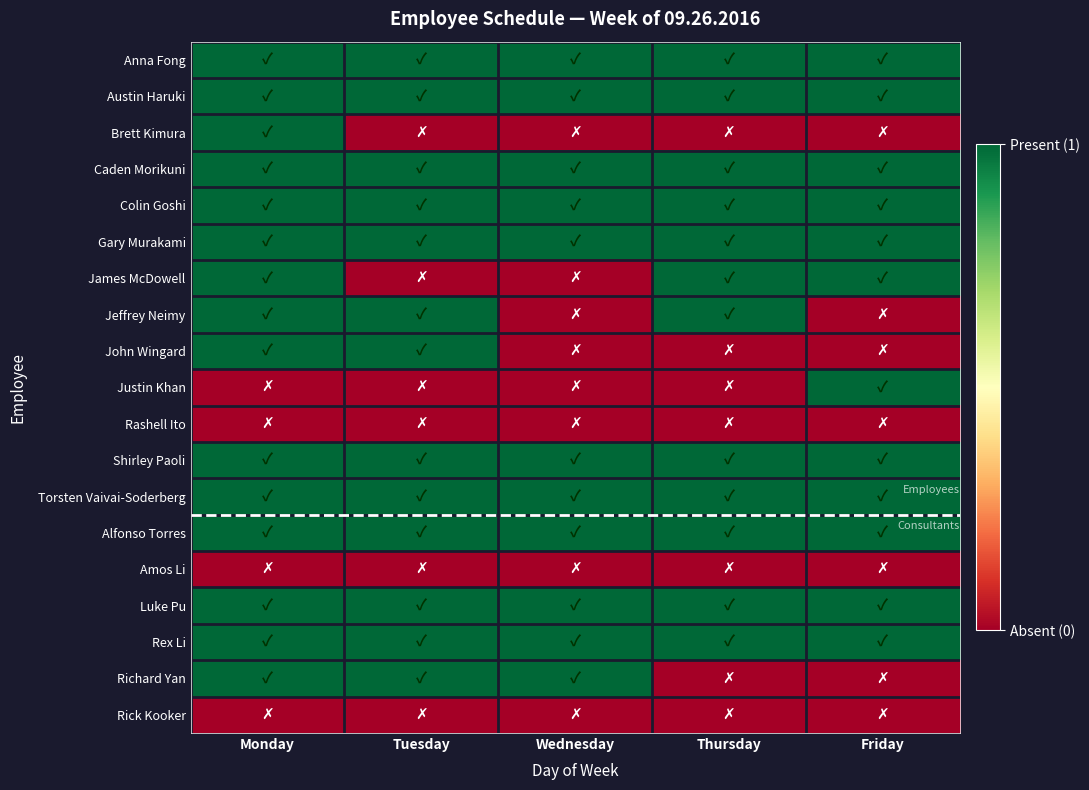

What is the total value across all series at Monday?

15